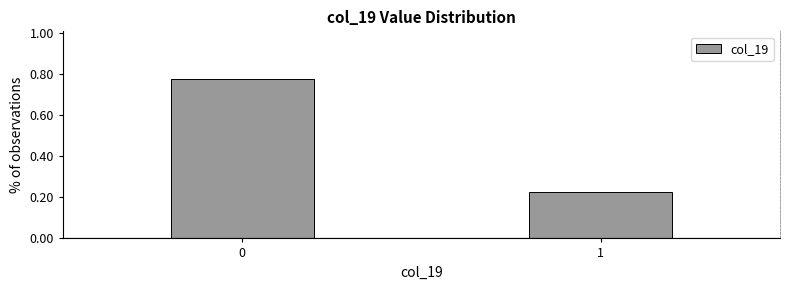

Is it true that the value at 0 is 1.4?

False